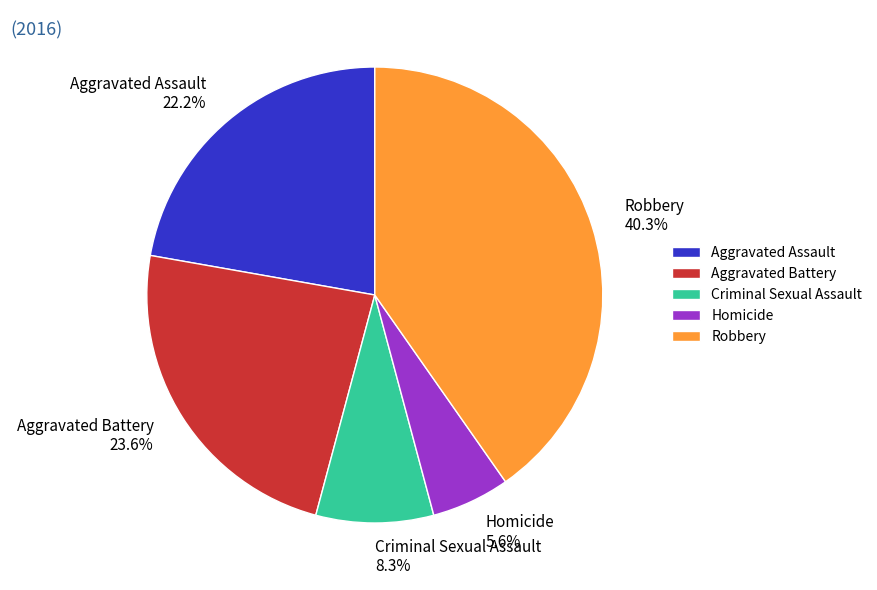

Approximately how many times larger is the value at Aggravated Assault compared to Aggravated Battery?

0.9